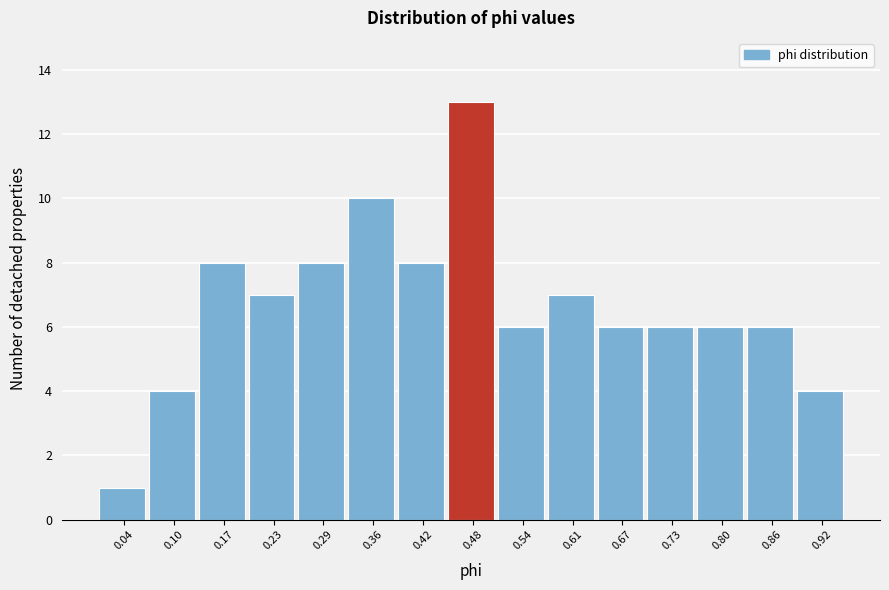

How tall is the bar that spans 0.07 to 0.14 on the x-axis? Neither the bar edges nor the heights are printed on the chart, so give them approximately, as read against the axes.

4